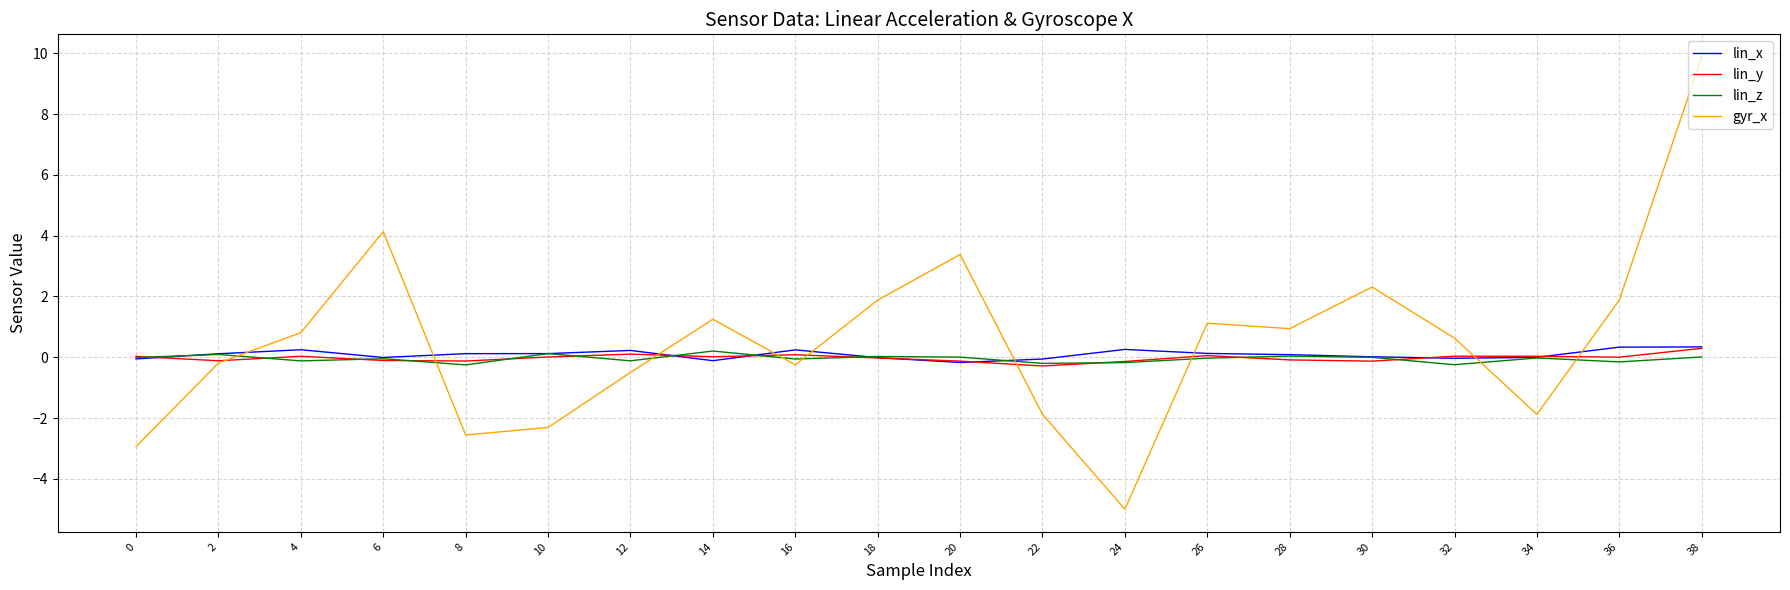

The lin_y series shows -0.0 at 18. True or false?

True